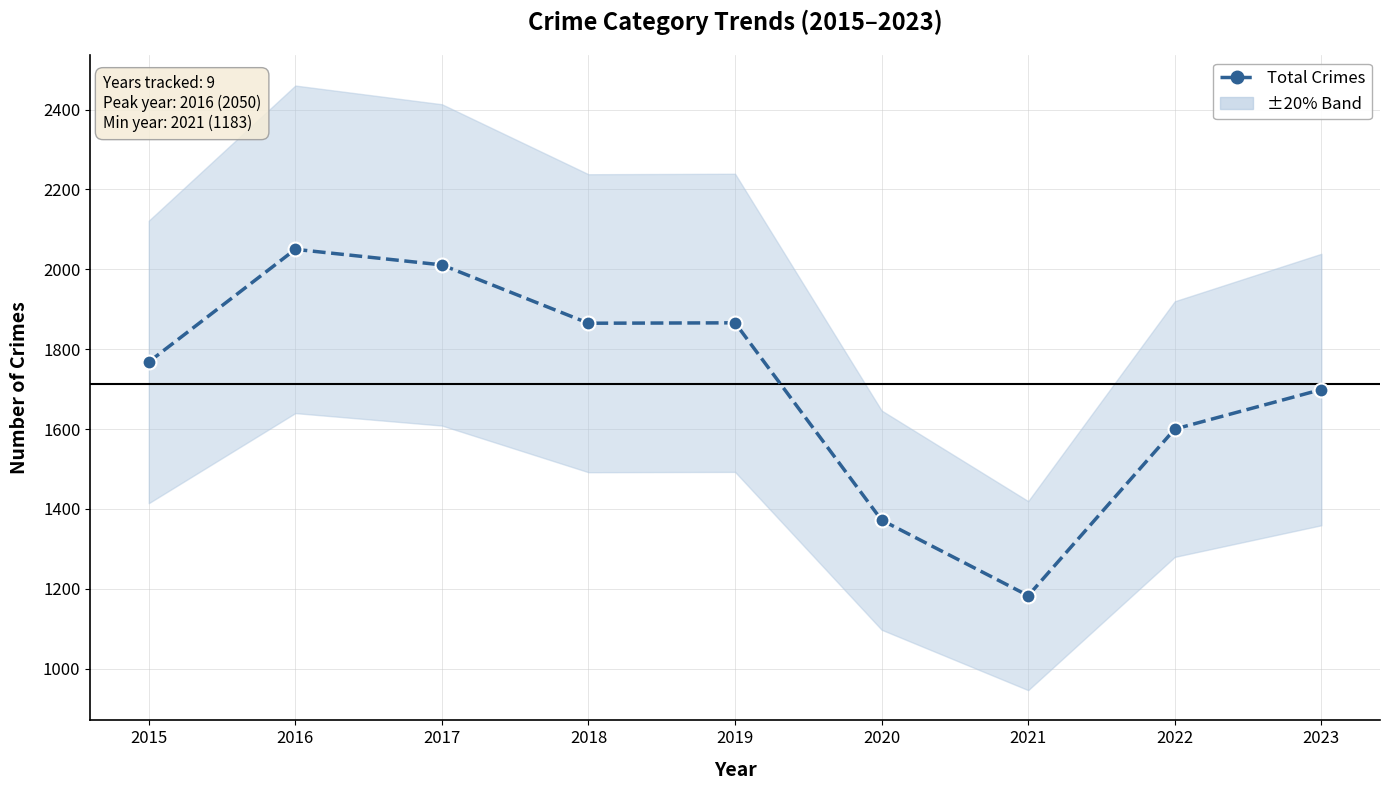

List the labels in order of value, smallest first.

2021, 2020, 2022, 2023, 2015, 2018, 2019, 2017, 2016